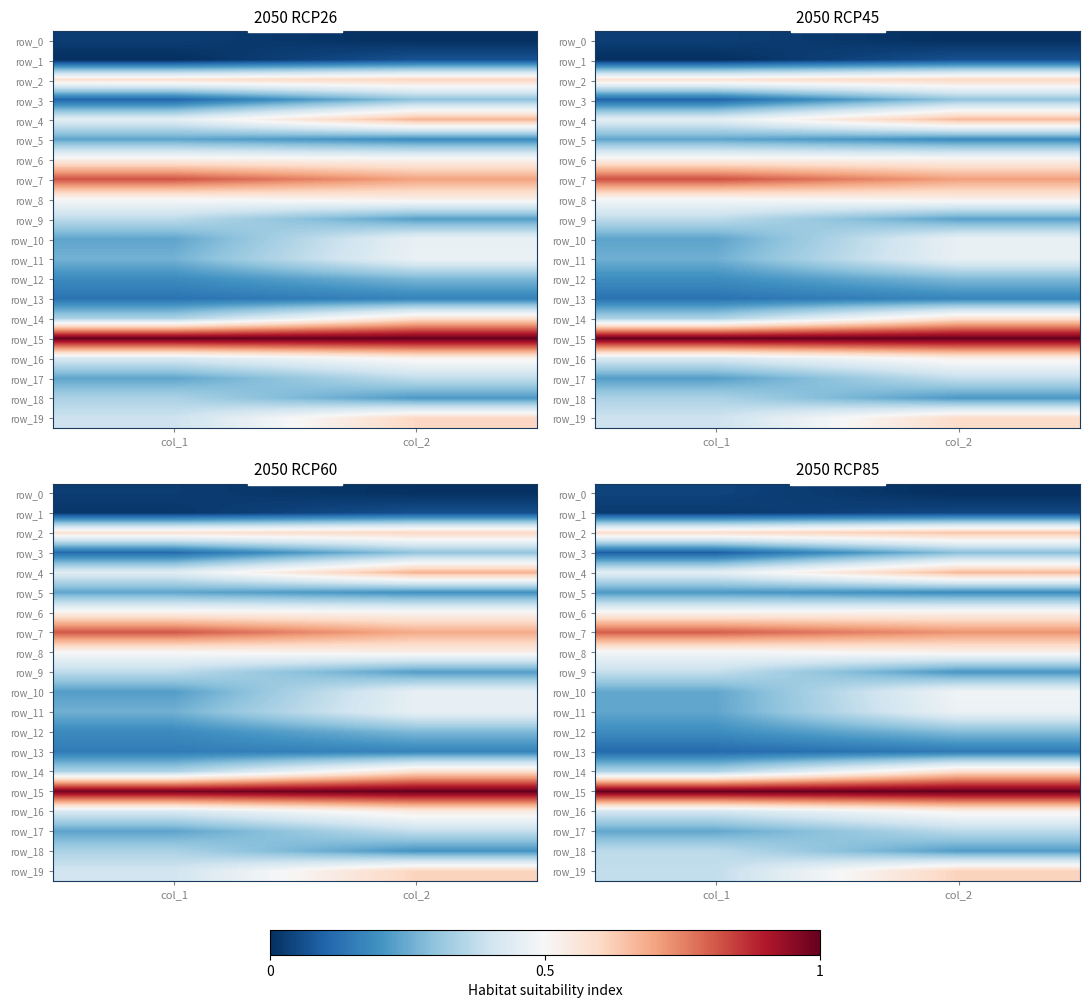

List the labels in order of row_6 value, smallest first.

col_1, col_2